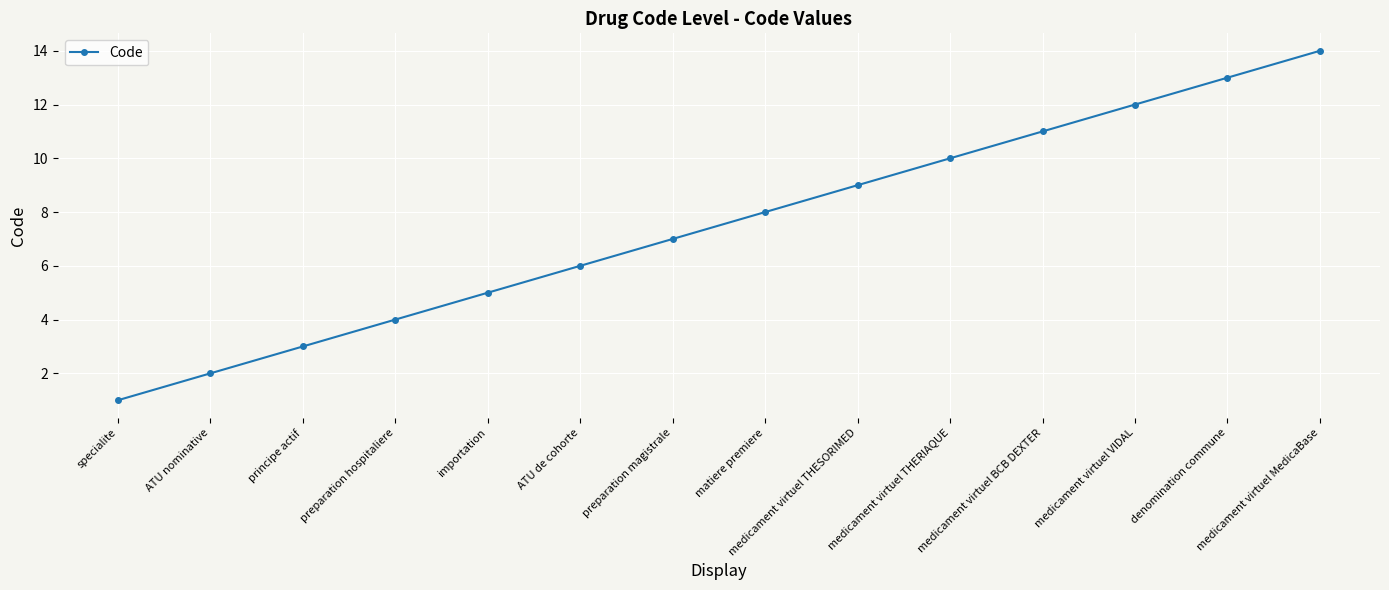

How many data points are less than 8?

7